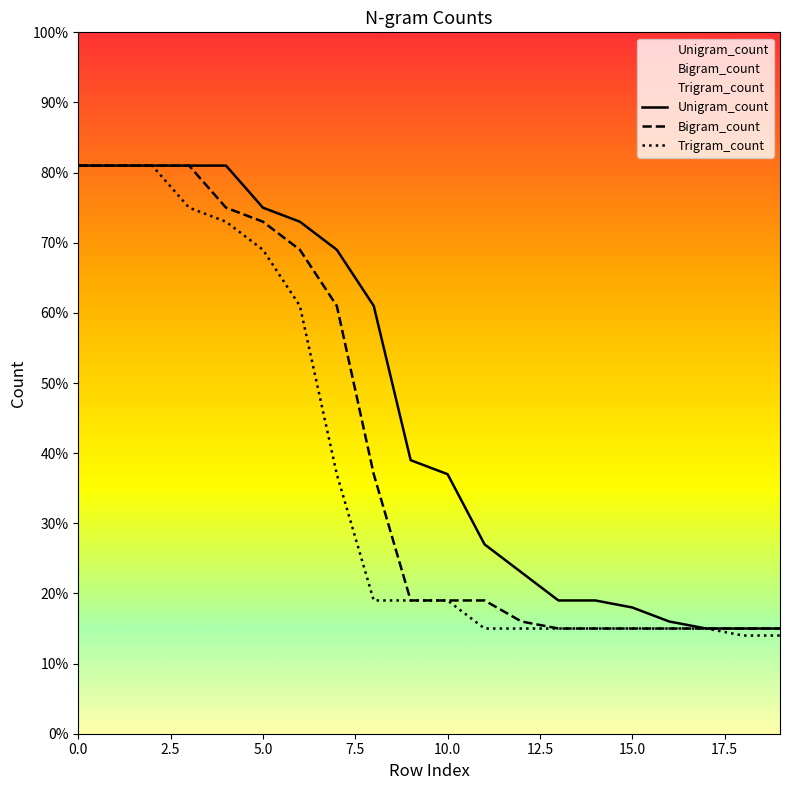

Reading left to right, list all the values displayed in this chart.

Unigram_count: 81	81	81	81	81	75	73	69	61	39	37	27	23	19	19	18	16	15	15	15
Bigram_count: 81	81	81	81	75	73	69	61	37	19	19	19	16	15	15	15	15	15	15	15
Trigram_count: 81	81	81	75	73	69	61	37	19	19	19	15	15	15	15	15	15	15	14	14